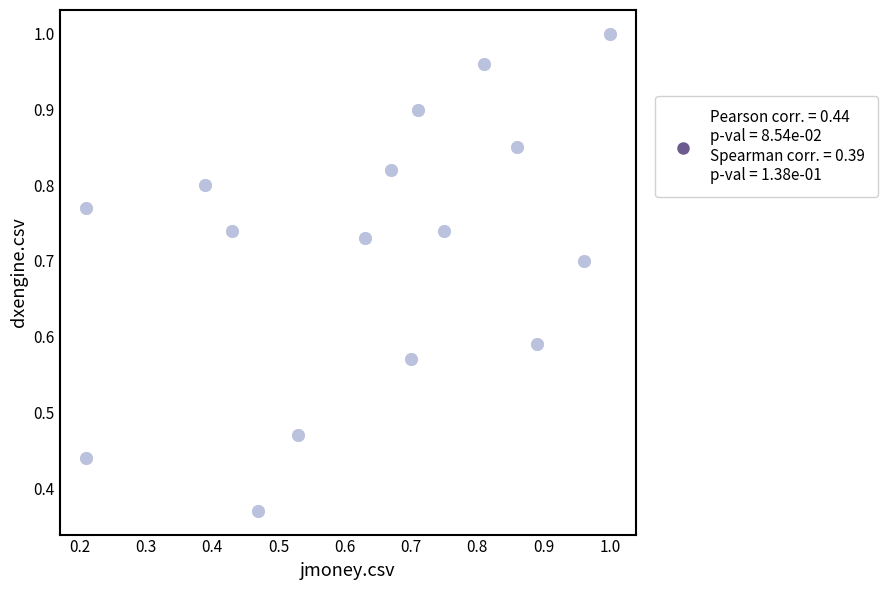

Count the number of points in this scatter plot.

16